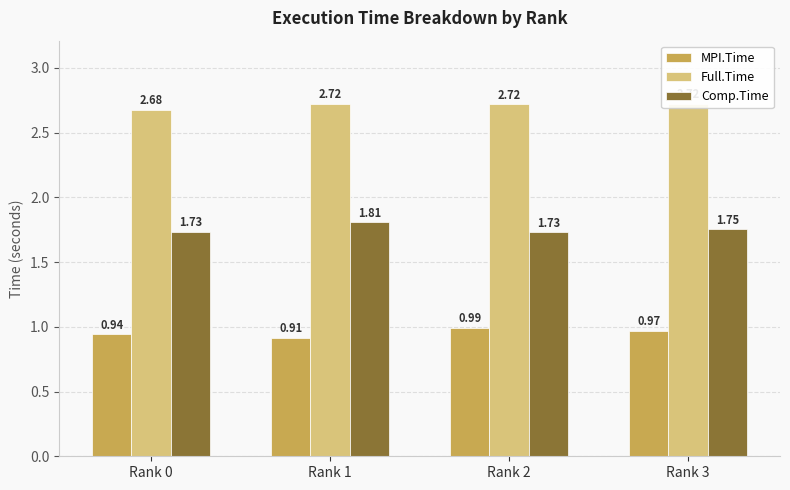

What is the sum of all Full.Time values?

10.8